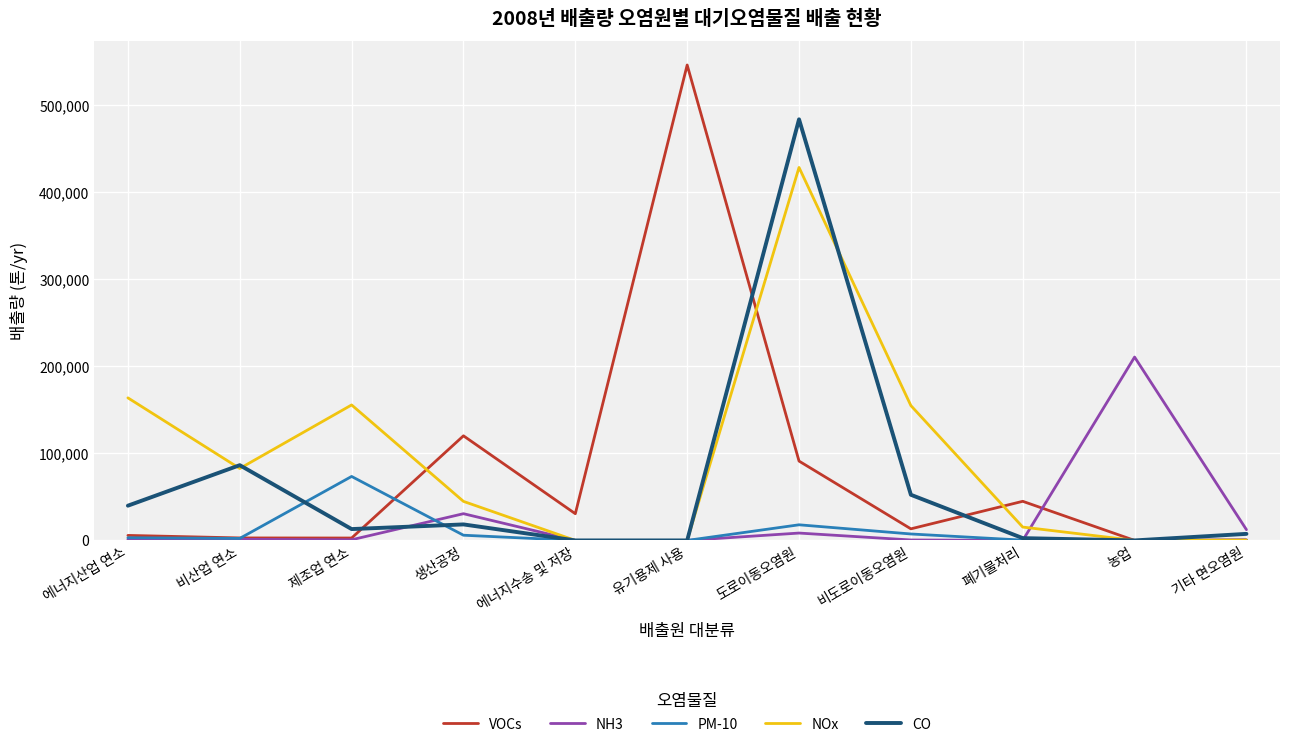

Is the value of CO at 비도로이동오염원 greater than the value of NOx at 기타 면오염원?

Yes